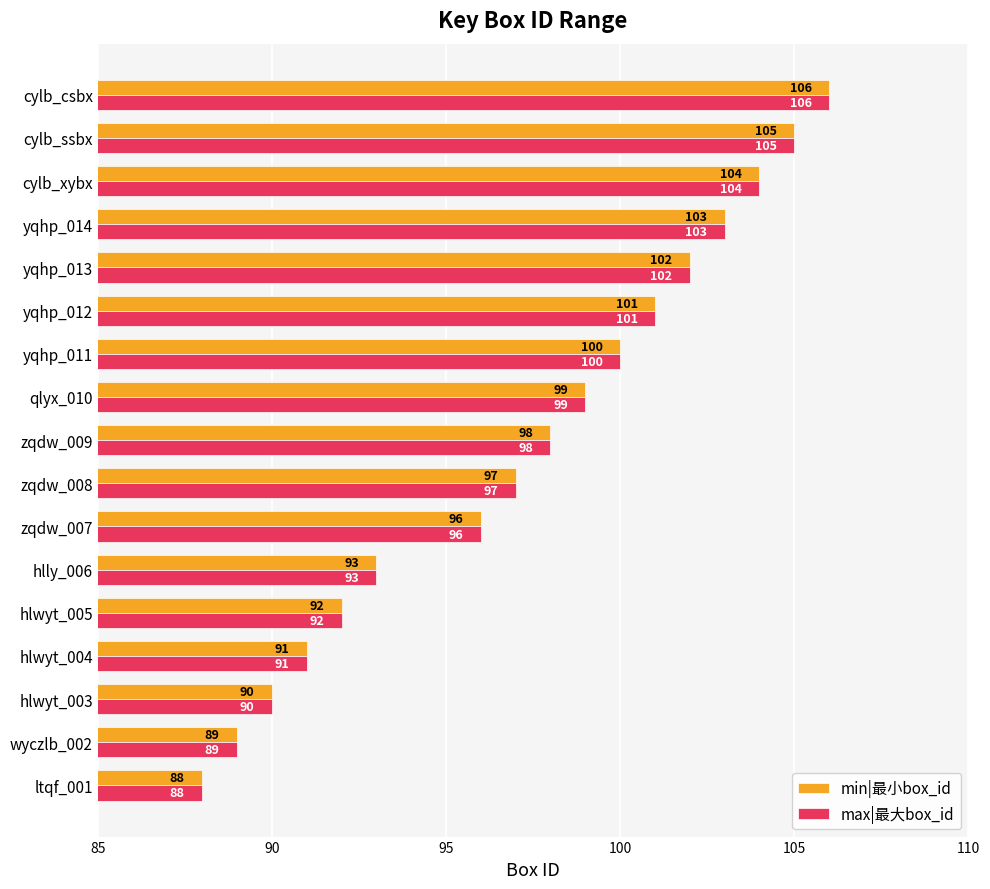

List the labels in order of min|最小box_id value, largest first.

cylb_csbx, cylb_ssbx, cylb_xybx, yqhp_014, yqhp_013, yqhp_012, yqhp_011, qlyx_010, zqdw_009, zqdw_008, zqdw_007, hlly_006, hlwyt_005, hlwyt_004, hlwyt_003, wyczlb_002, ltqf_001